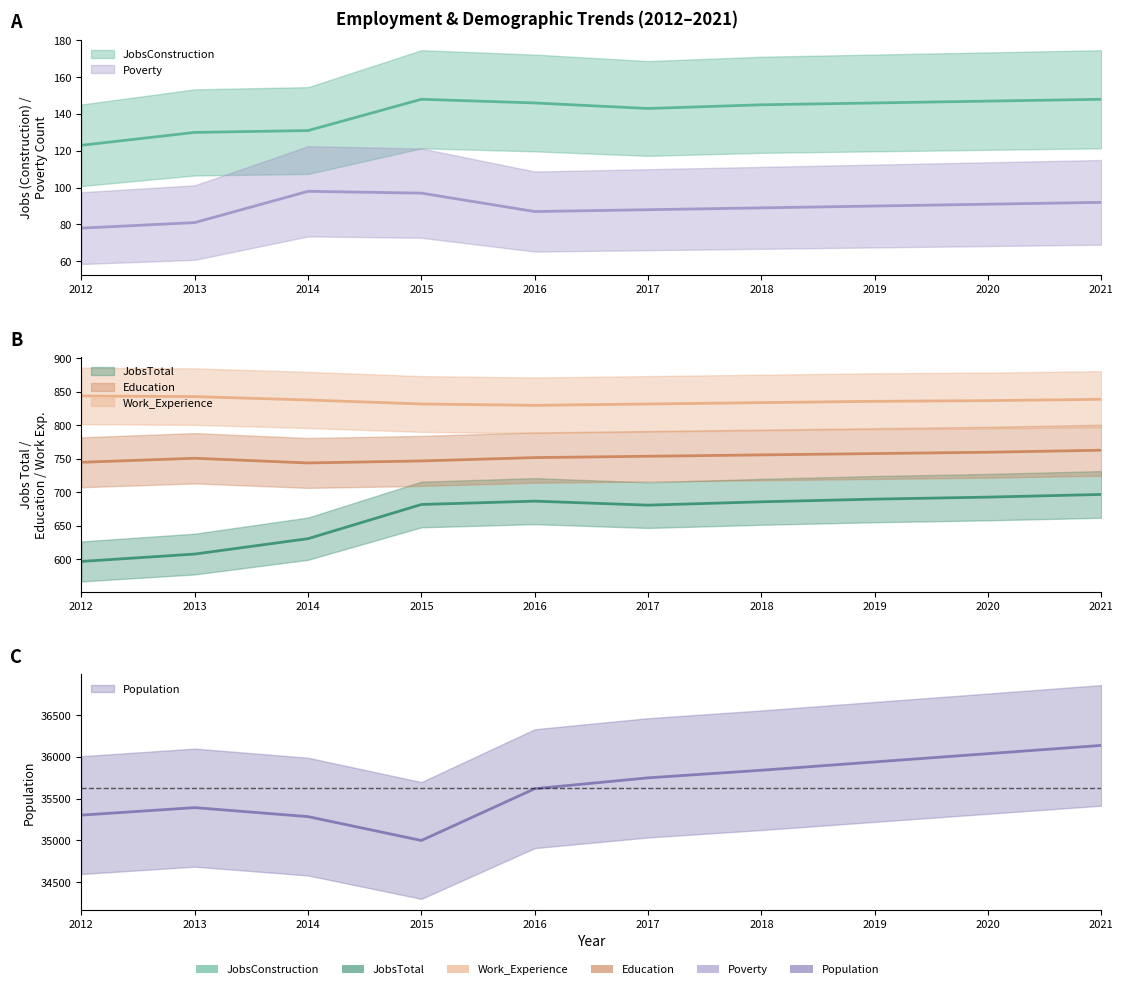

What is the greatest value displayed?

36139